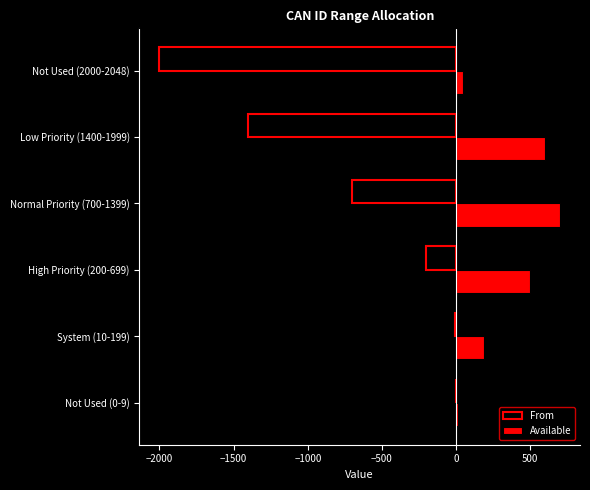

Which label corresponds to the largest value in the chart?

Normal Priority (700-1399)